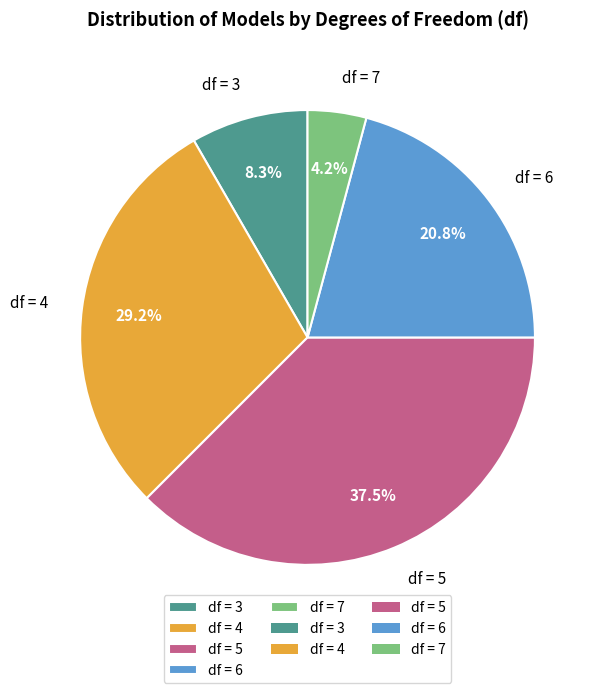

What percentage is NOT represented by df = 5?

62.5%